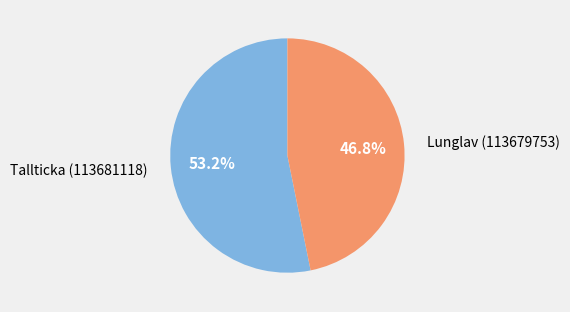

What is the ratio of the value at Lunglav (113679753) to the value at Tallticka (113681118)?

0.9